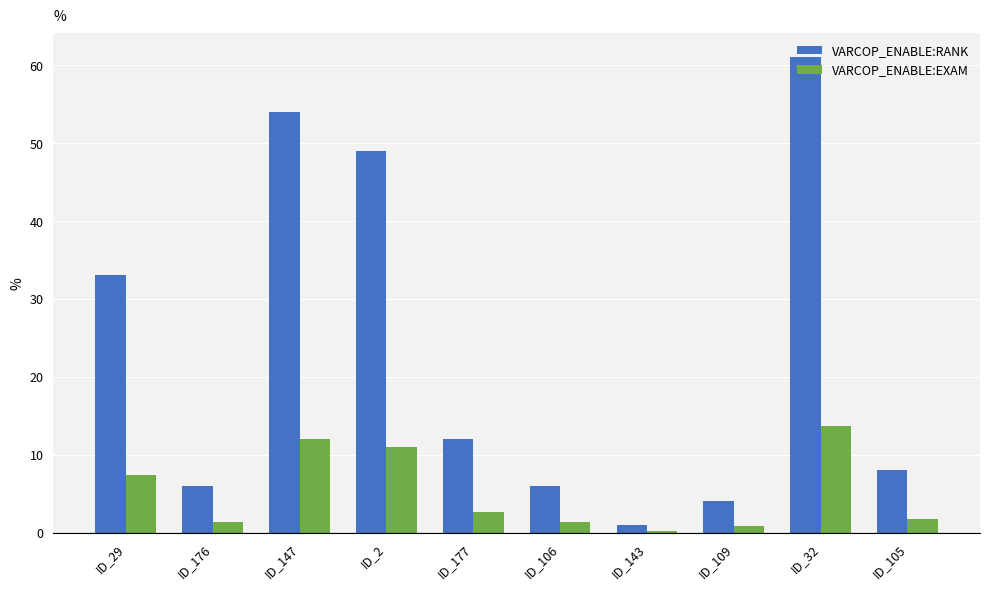

Rank the series by their maximum value, from lowest to highest.

VARCOP_ENABLE:EXAM, VARCOP_ENABLE:RANK